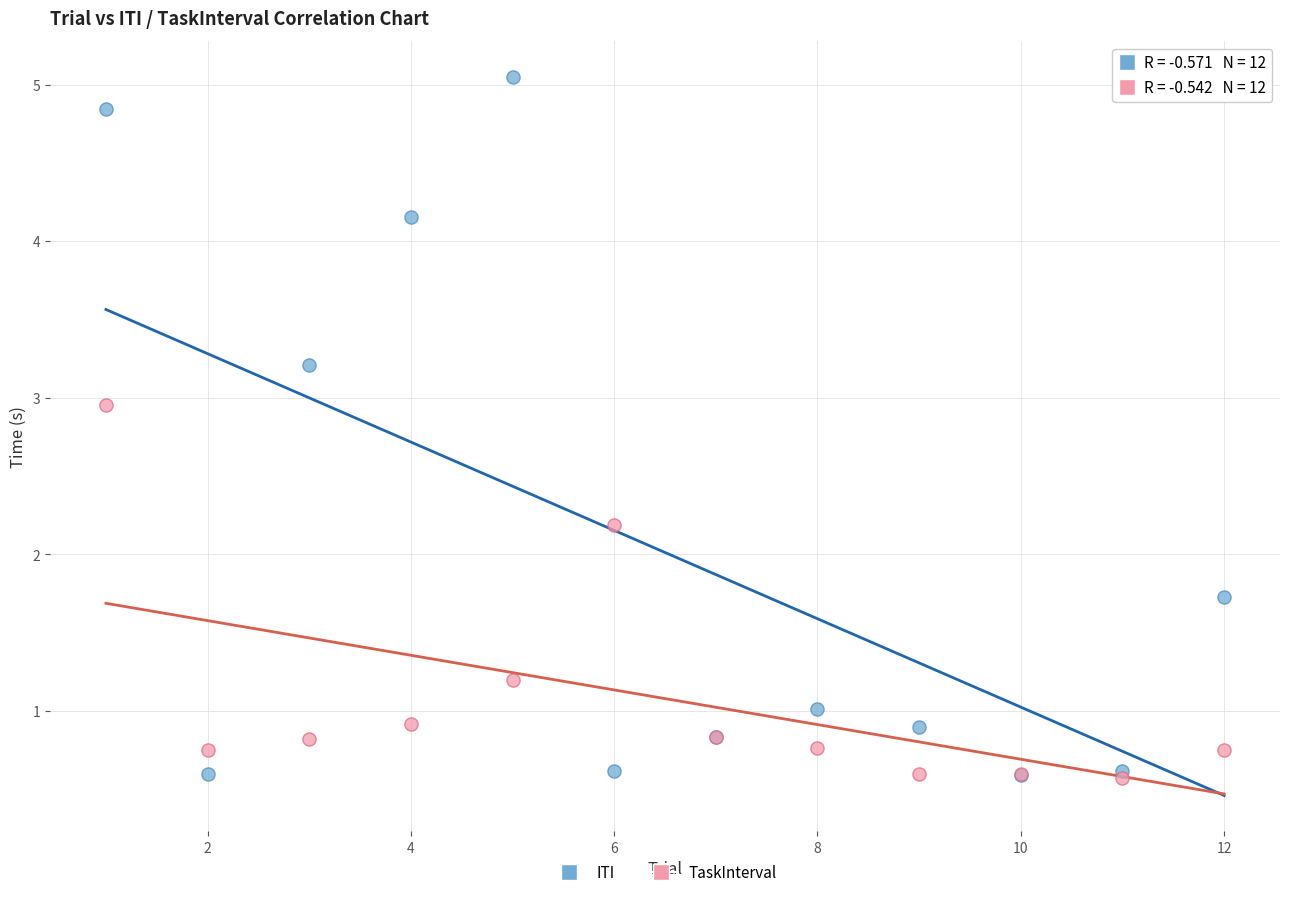

Across all series, what Y value is closest to 2?

2.2